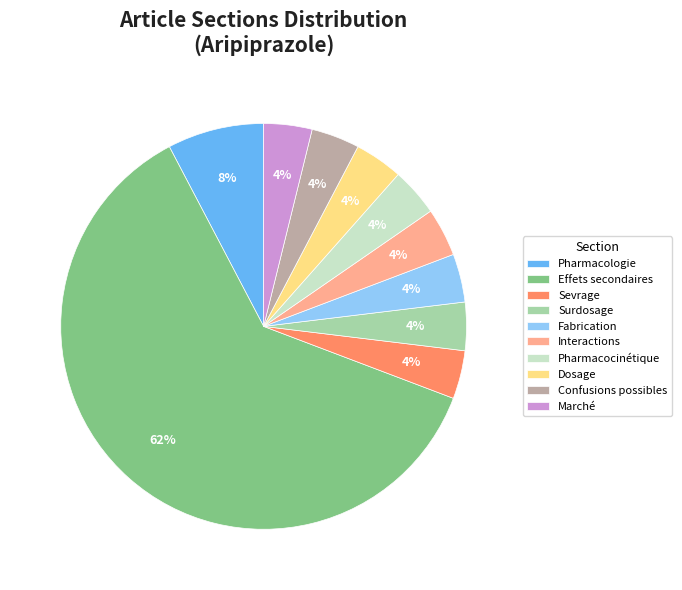

Combined, do Pharmacologie and Sevrage account for over 50%?

No